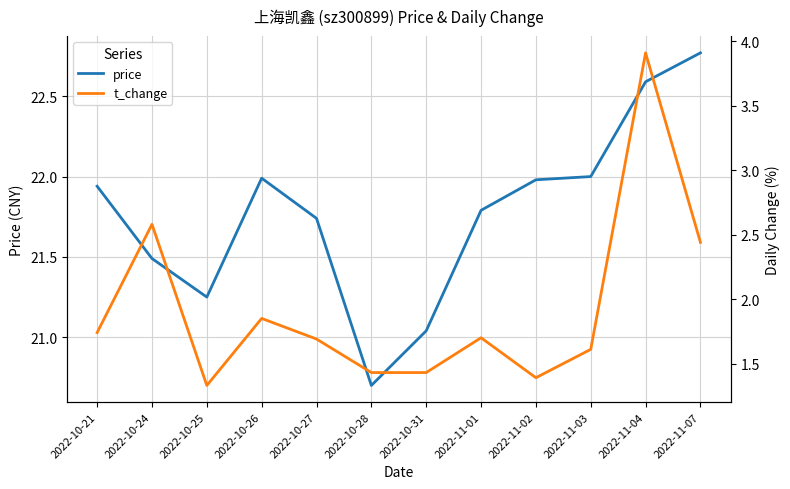

At which category does the chart reach its minimum across all series?

2022-10-25